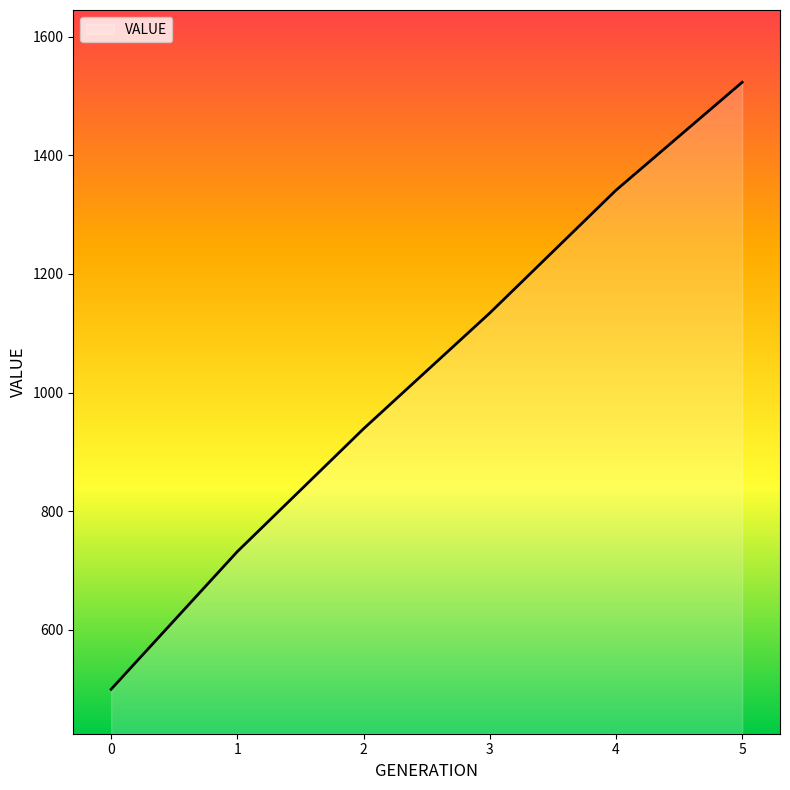

Rank the categories by value from lowest to highest.

0, 1, 2, 3, 4, 5